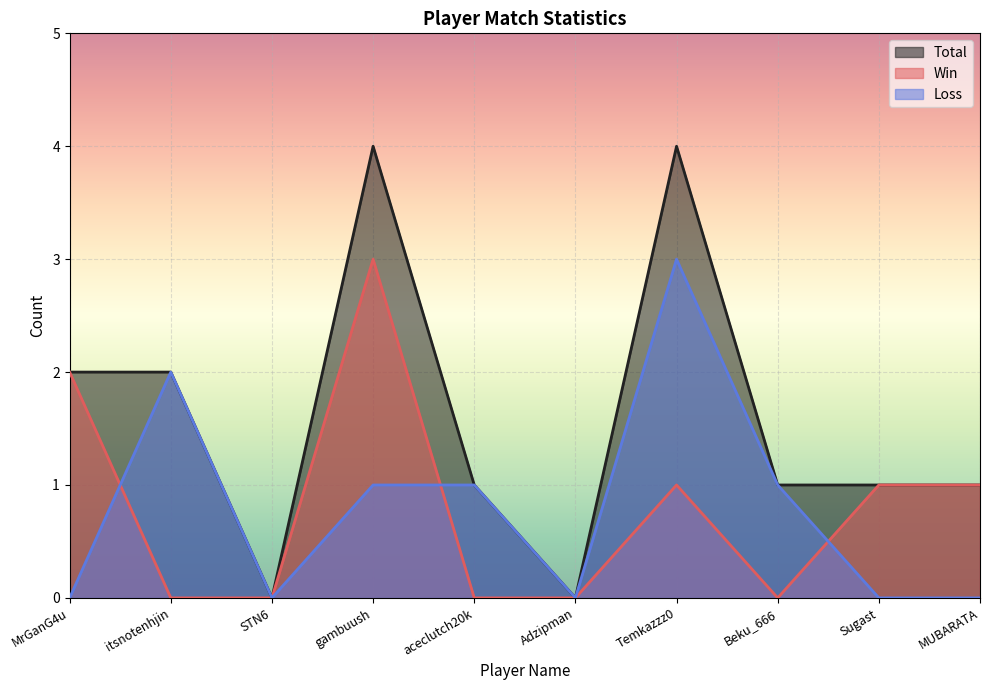

Where do Loss and Win first cross each other?

MrGanG4u and itsnotenhjin